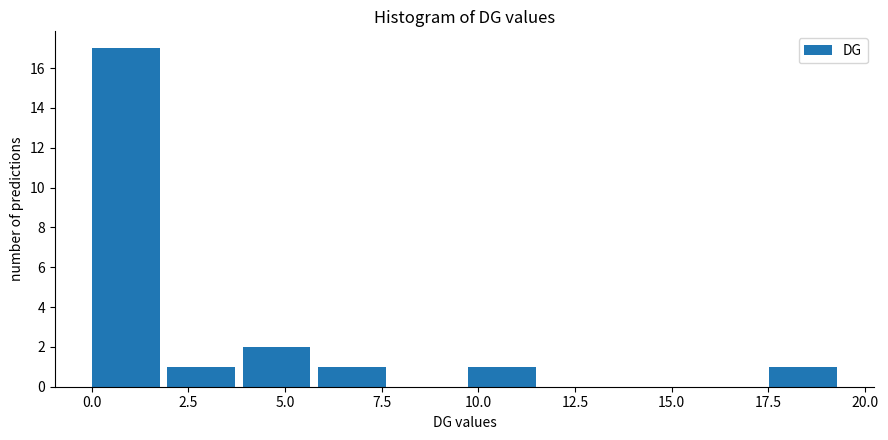

Around what value on the x-axis is the tallest bar? Give the approximate position of its centre, as read against the axis.

1.0